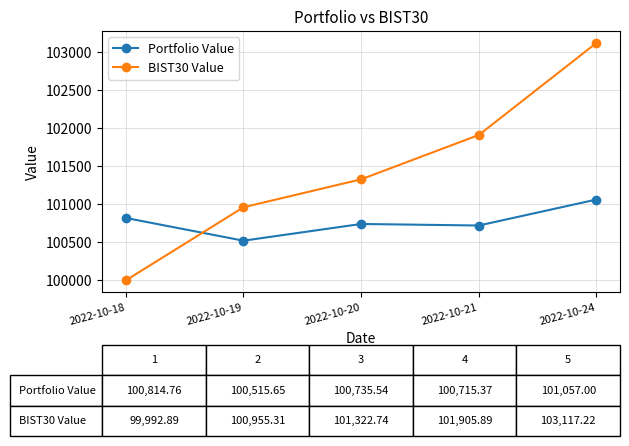

What is the difference between the highest and lowest values at 2022-10-18?

821.9